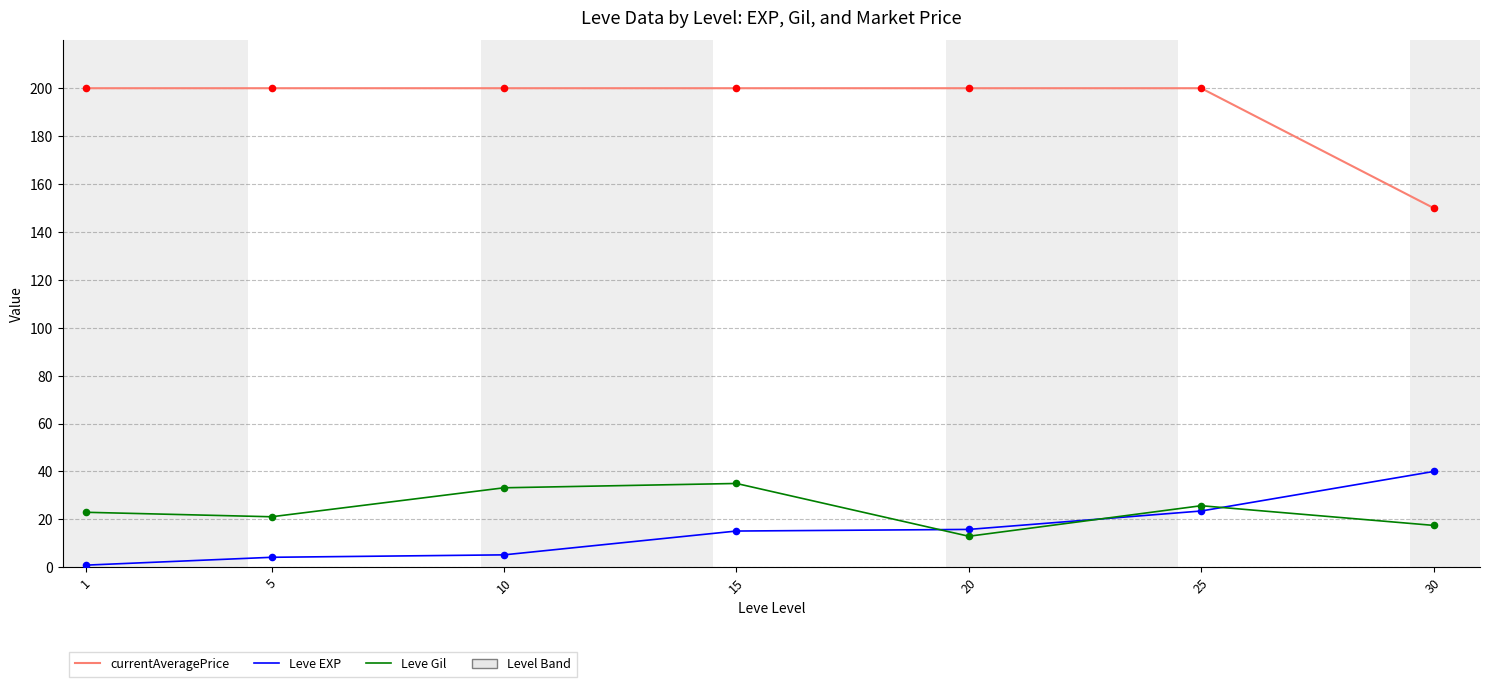

What is the total value across all series at 30?

207.5